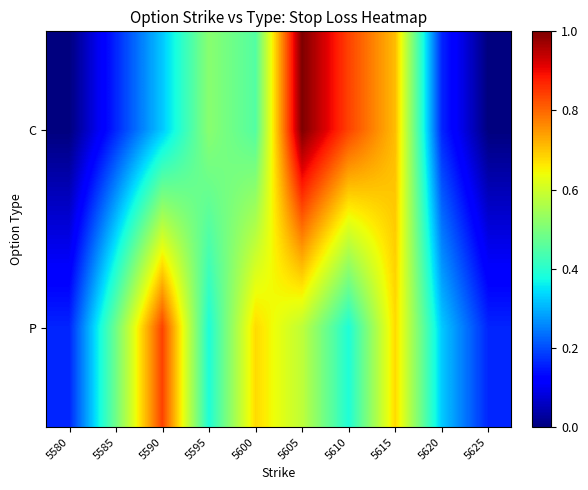

How many series are shown in this chart?

2